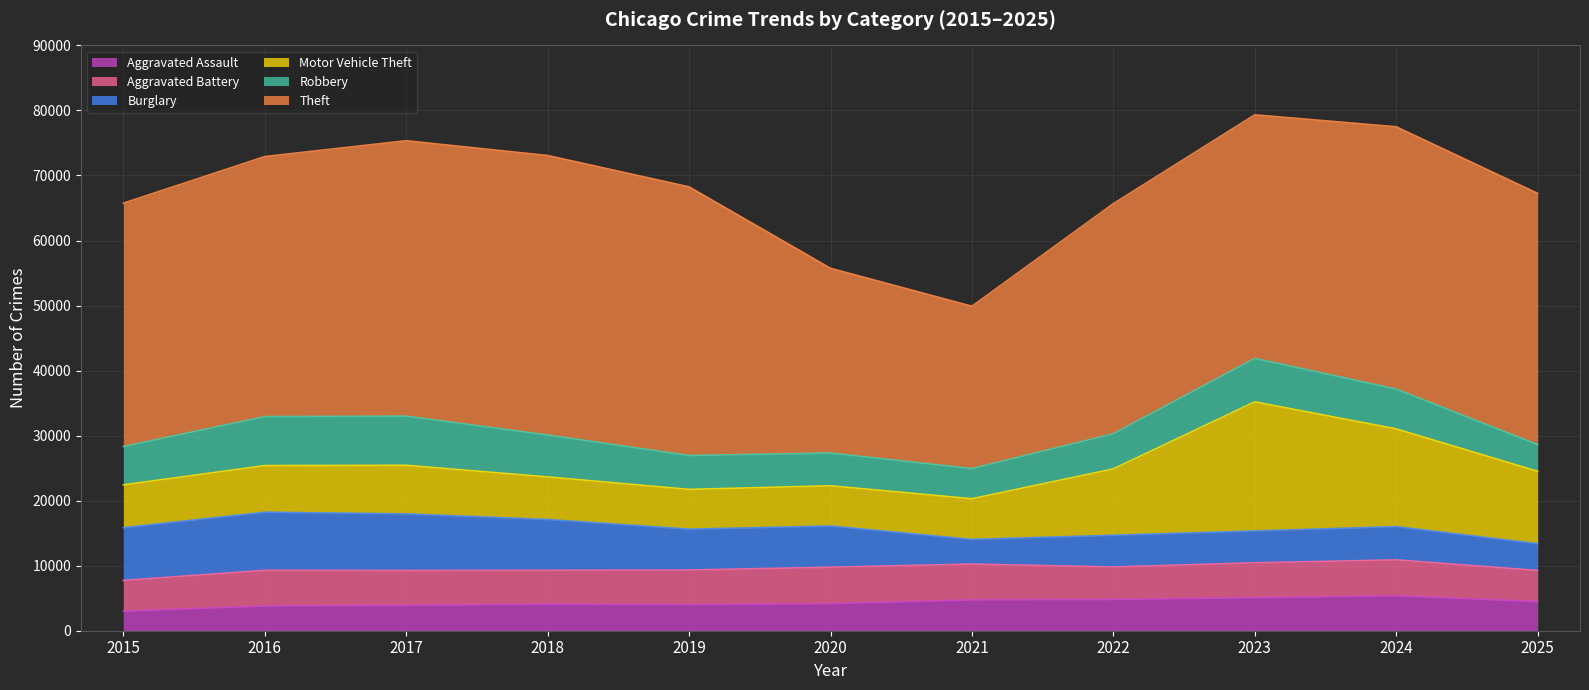

Between 2018 and 2019, which is larger?

2018